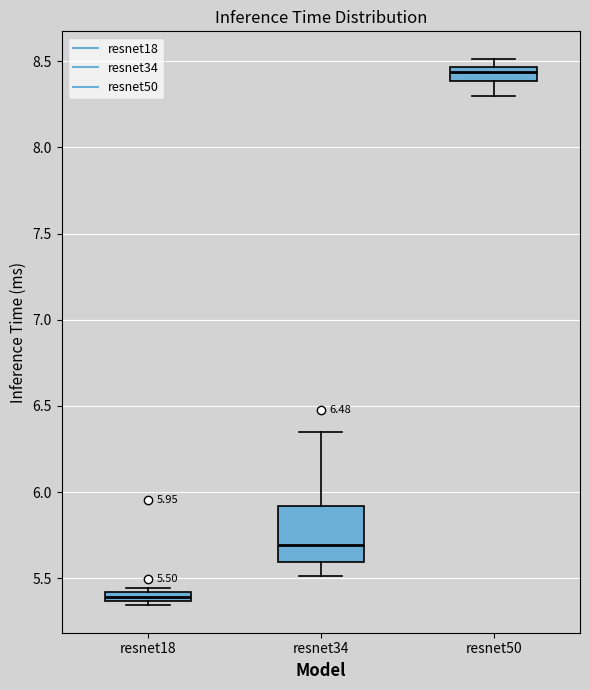

Which box is the tallest, from its lower edge to its upper edge?

resnet34